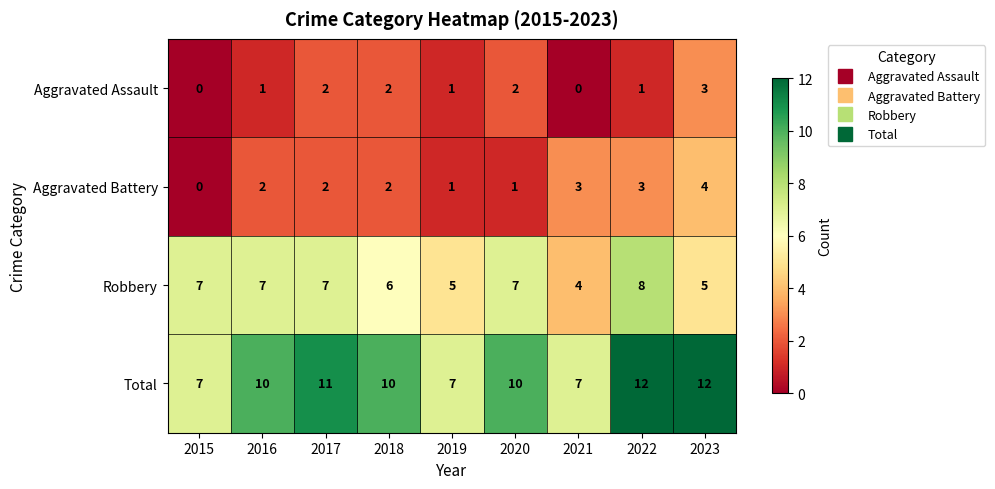

What is the difference between the maximum and minimum values in the Aggravated Assault series?

3